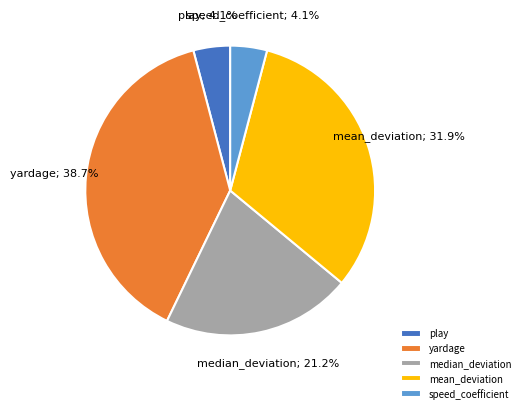

To the nearest percent, what percentage of the pie is play?

4%